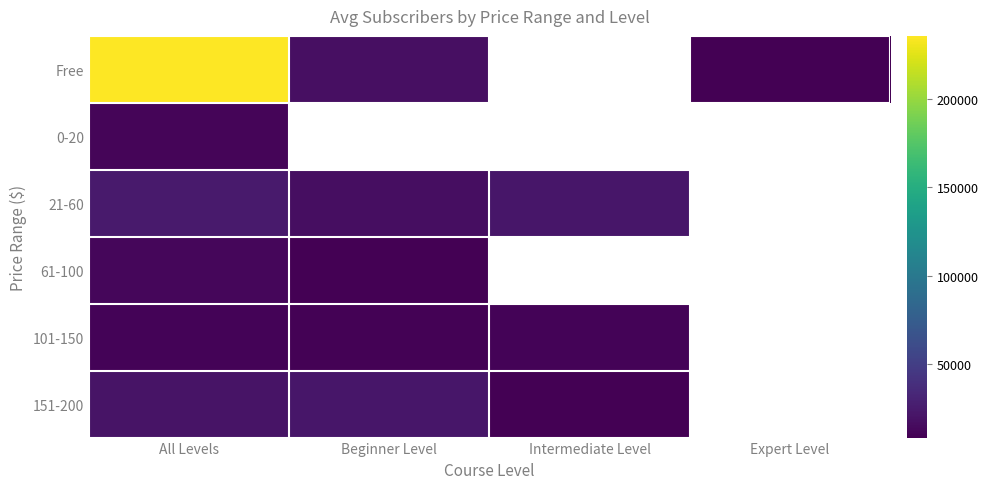

What is the difference between the highest and lowest values at All Levels?

225849.0